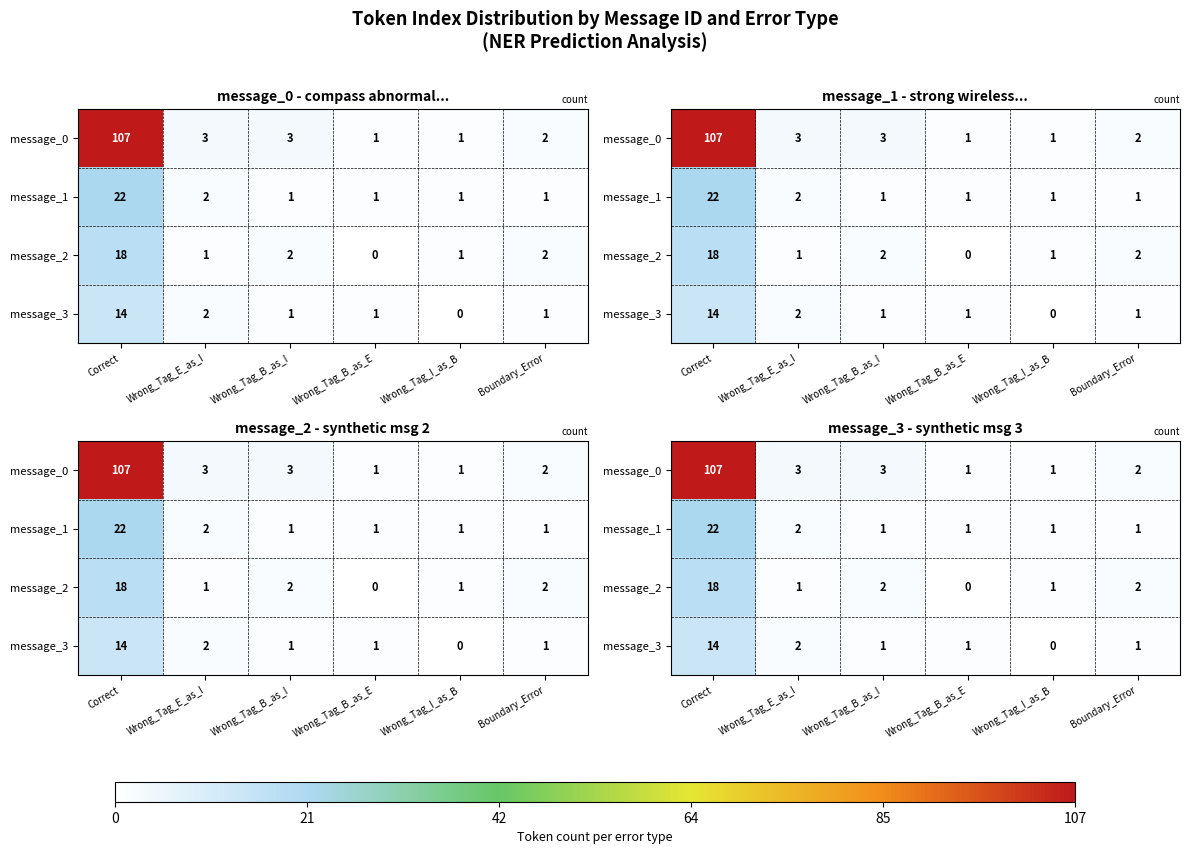

Rank the series at Wrong_Tag_B_as_E from lowest to highest value.

message_2, message_0, message_1, message_3